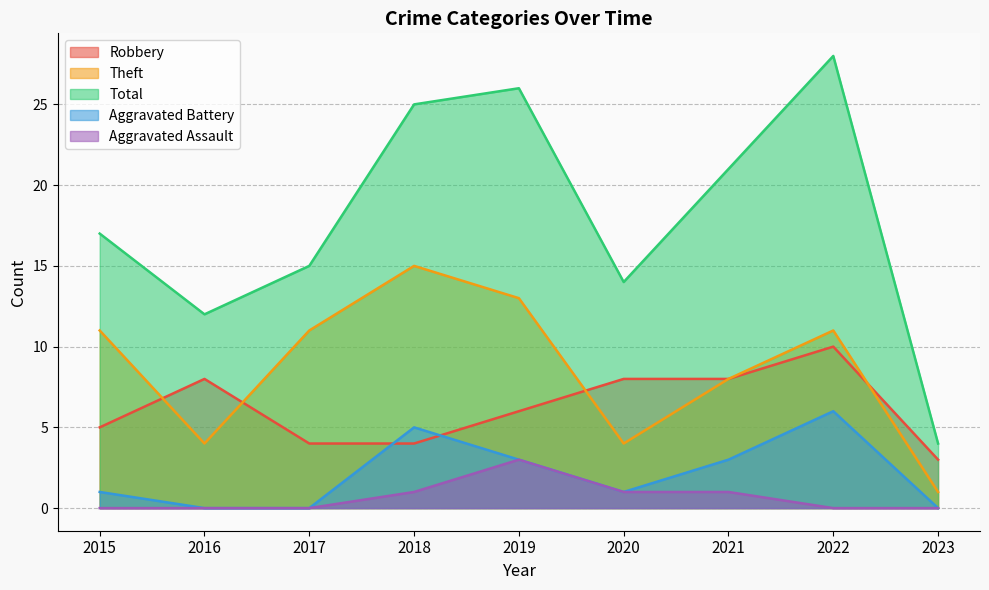

What is the average value of the Aggravated Battery series?

2